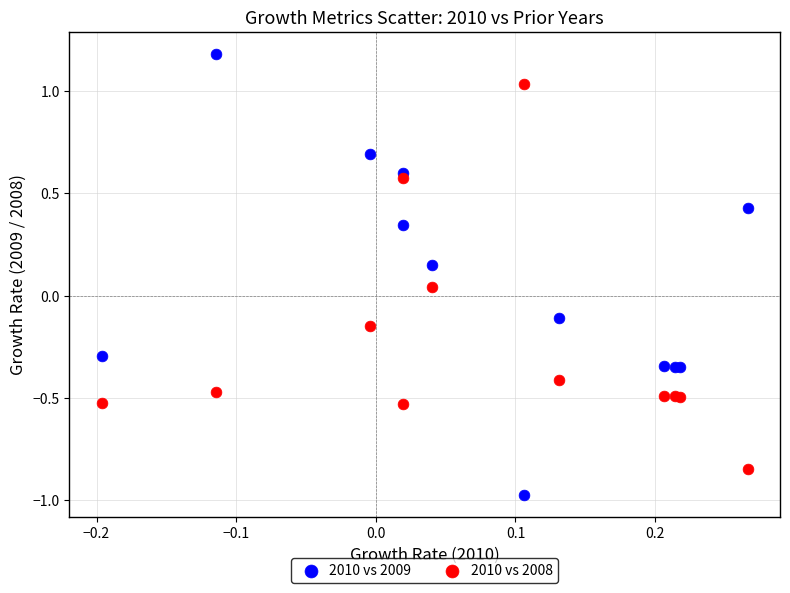

Which series reaches the minimum Y coordinate?

2010 vs 2009